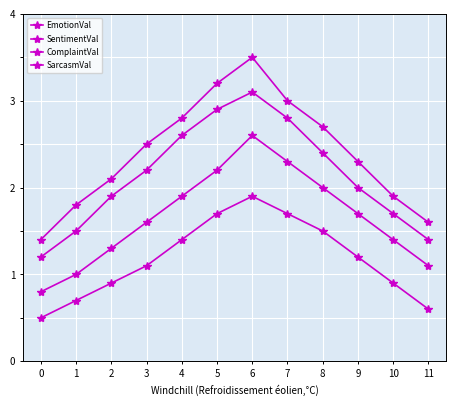

True or false: EmotionVal and ComplaintVal cross at least once.

False